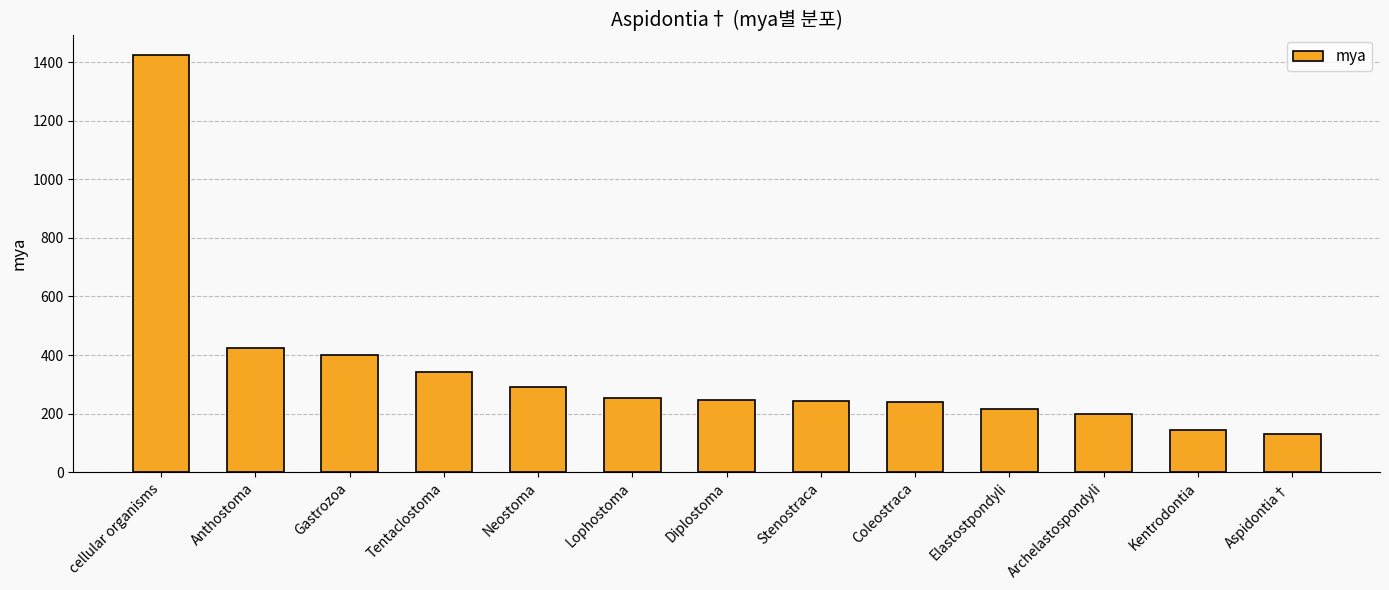

Is it true that the value at Coleostraca is 379?

False